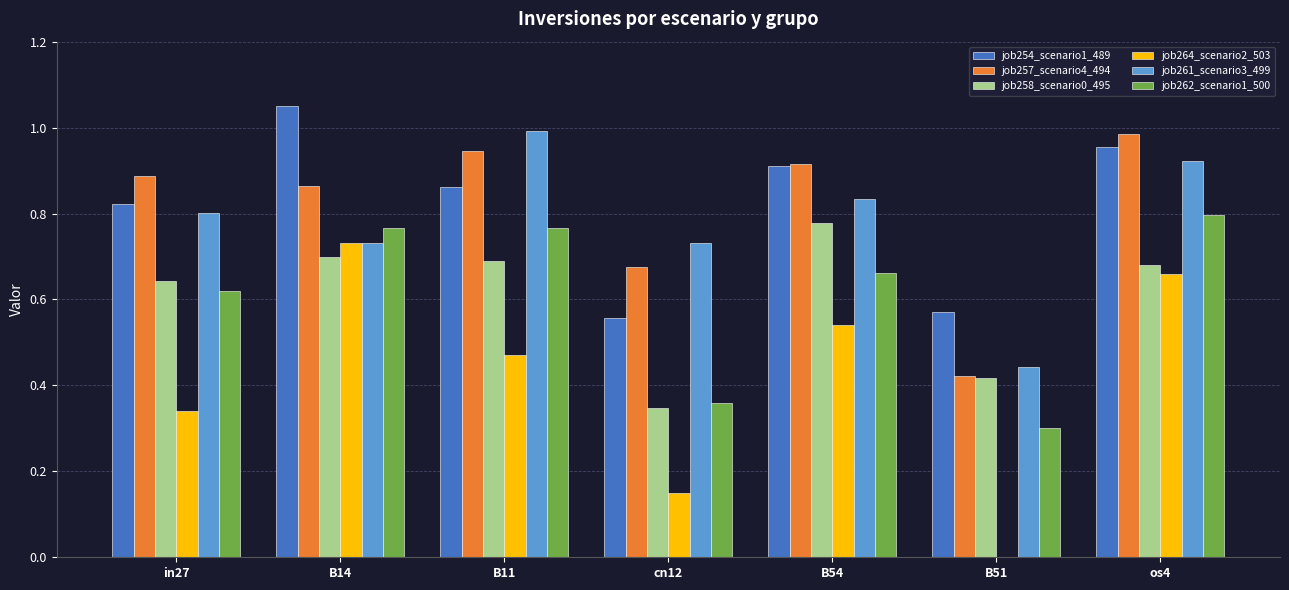

How many groups of bars are there?

7